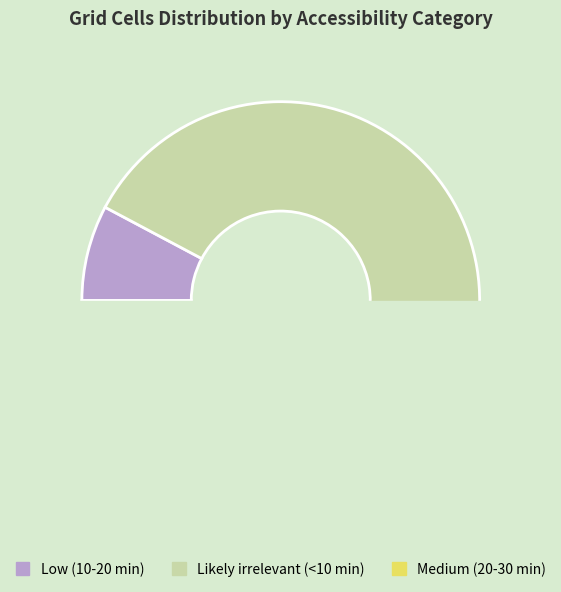

Which category accounts for the majority?

Likely irrelevant (<10 min)